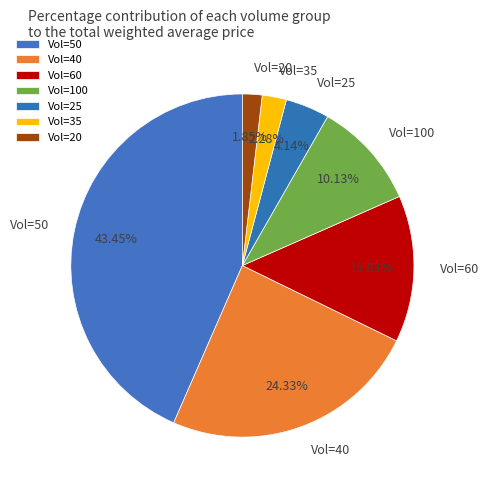

Does Vol=60 account for over 50% of the chart?

No